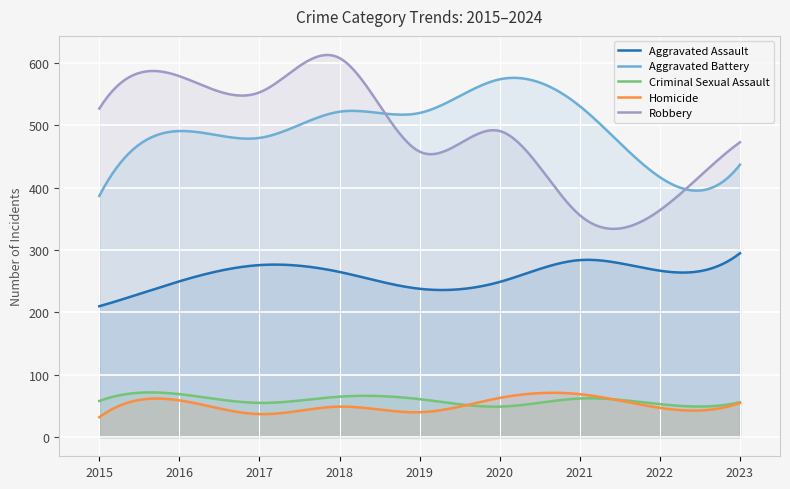

True or false: Aggravated Assault has a value of 488 at 2017.

False